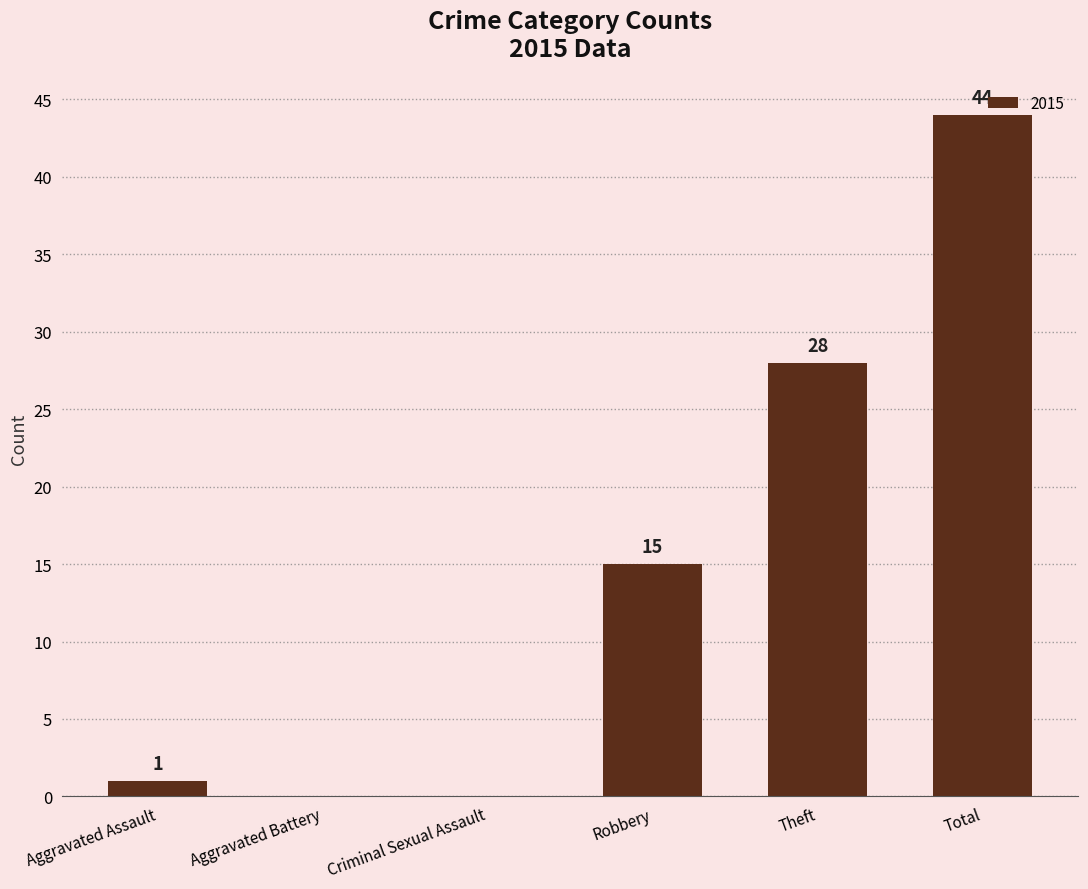

Which has a higher value, Theft or Total?

Total